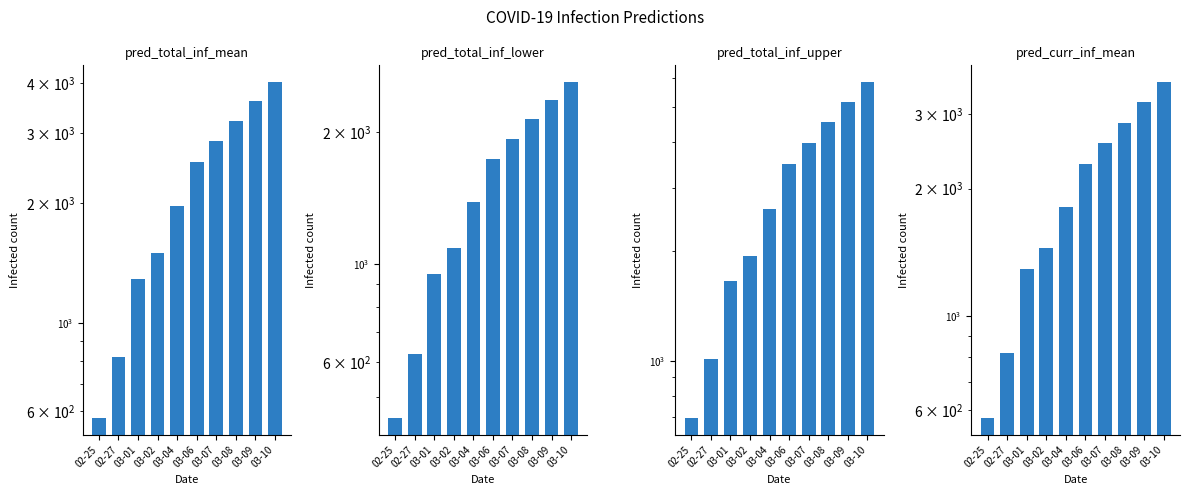

The predicted_current_infected_mean series shows 1816 at 03-04. True or false?

True